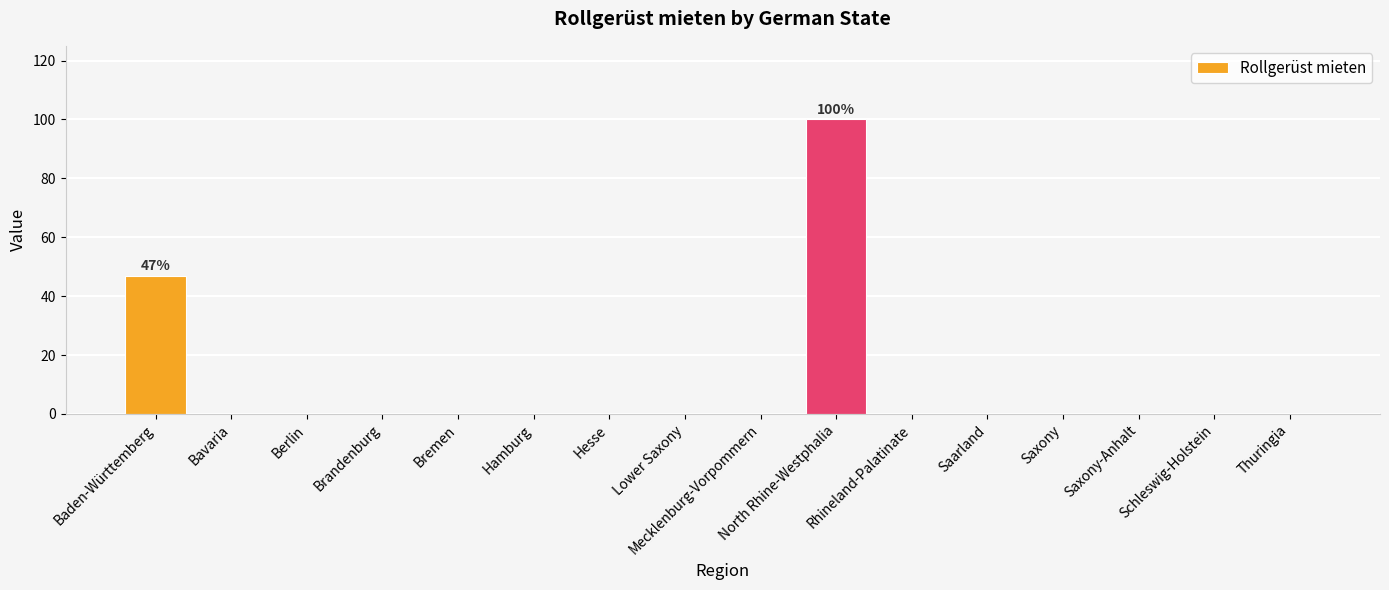

True or false: the data shows 0 at Schleswig-Holstein.

True